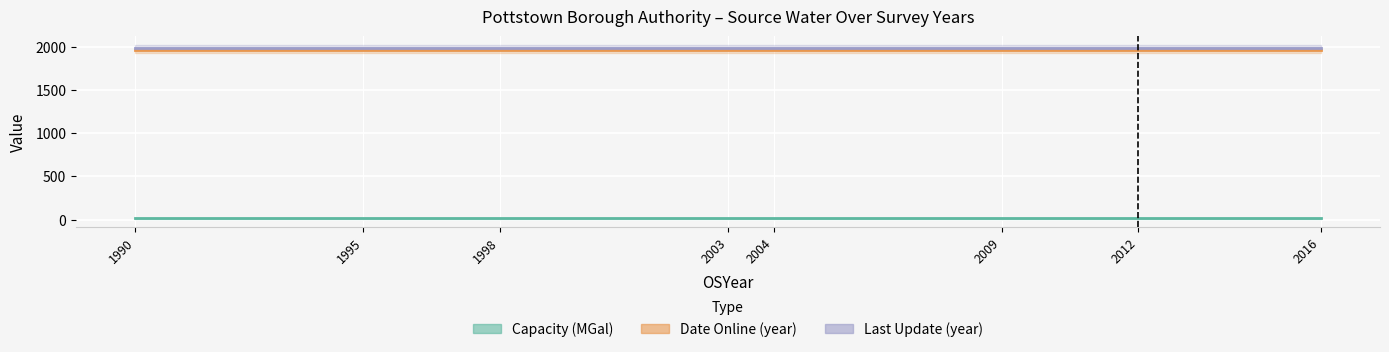

What is the total value across all series at 2016?

3963